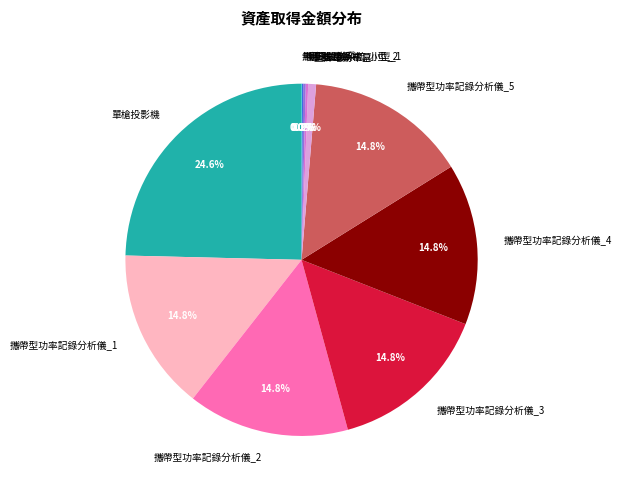

Which category has the biggest portion of the pie?

單槍投影機